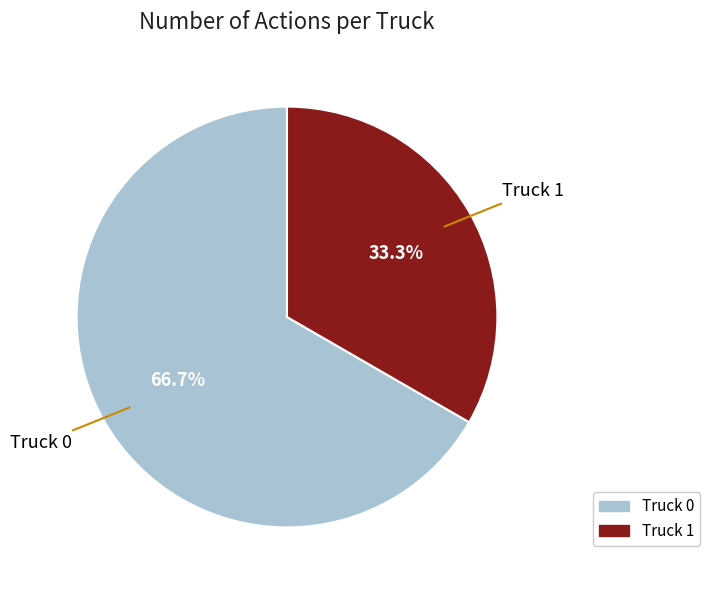

To the nearest percent, what is the difference between the Truck 1 and Truck 0 slice percentages?

33%